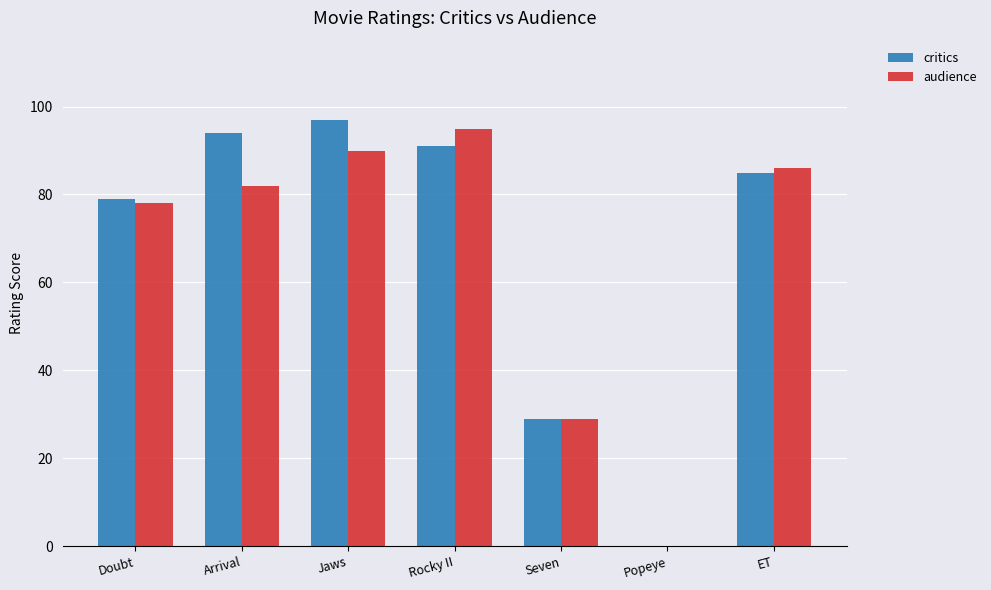

What are all the series names shown in the legend?

critics, audience